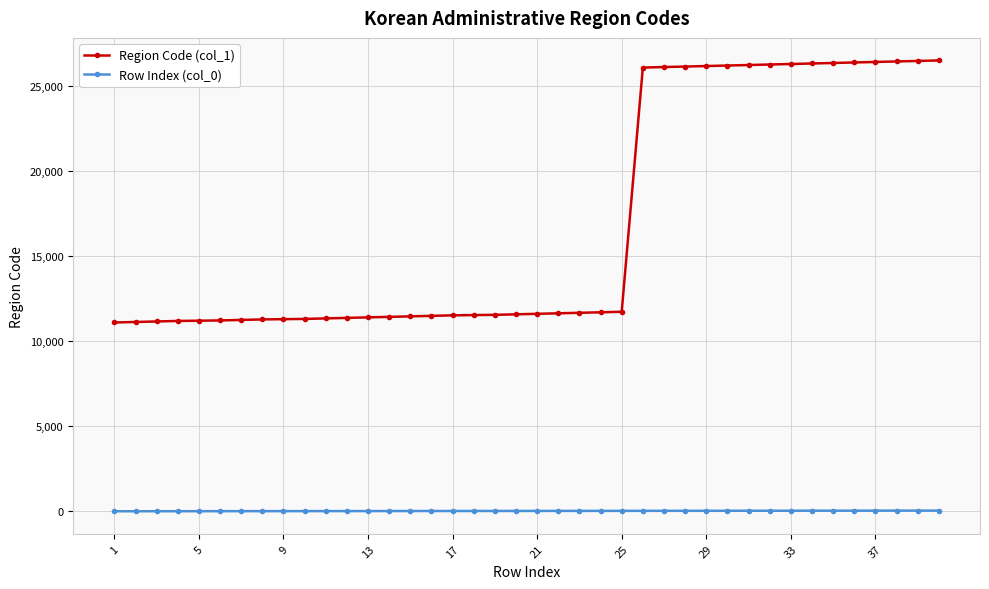

What are all the series names shown in the legend?

Region Code (col_1), Row Index (col_0)